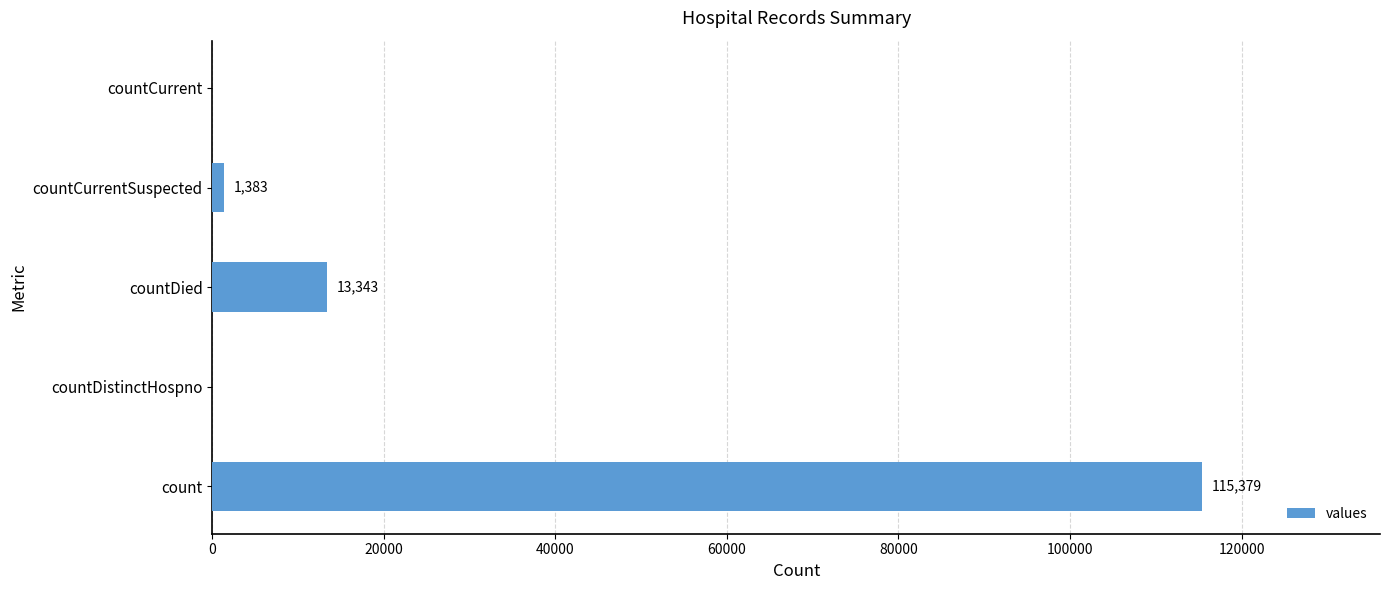

At which category does the chart reach its peak across all series?

count